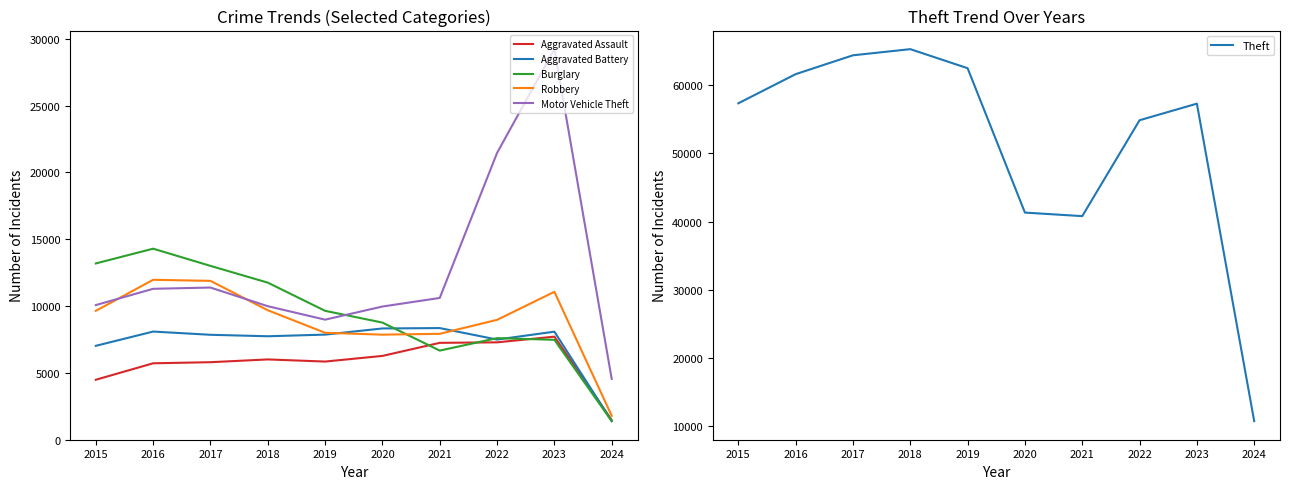

Where is the first local maximum for Aggravated Battery?

2016